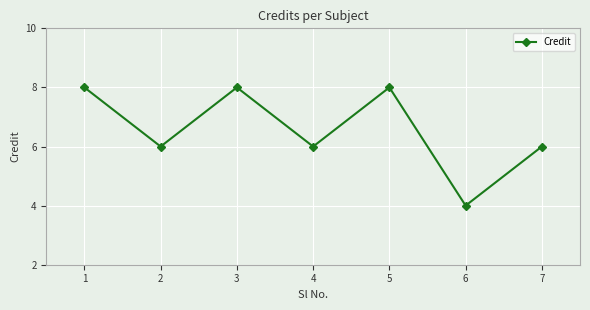

Which label corresponds to the smallest value in the chart?

6